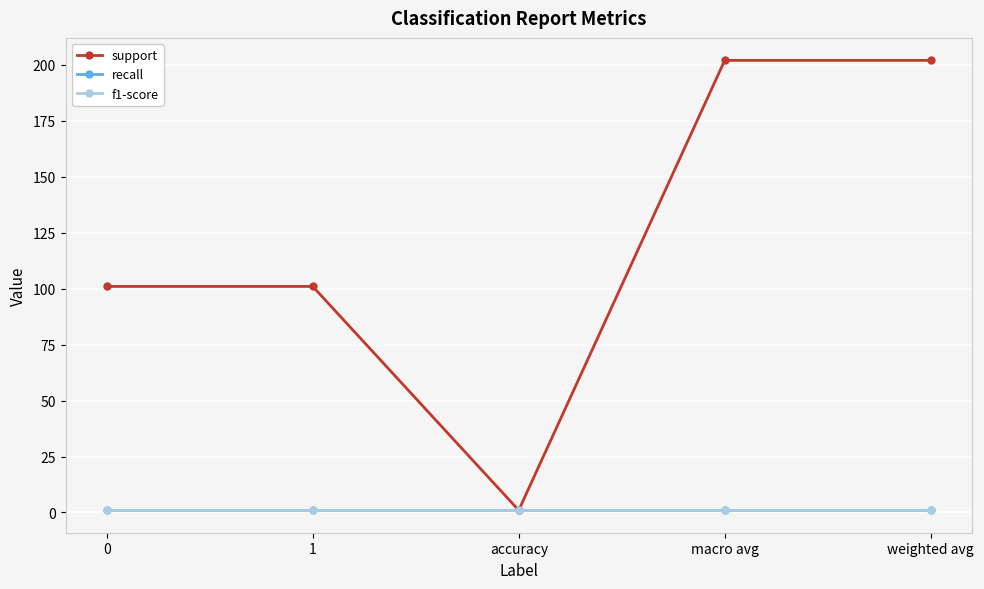

The value of support at weighted avg is 357. True or false?

False